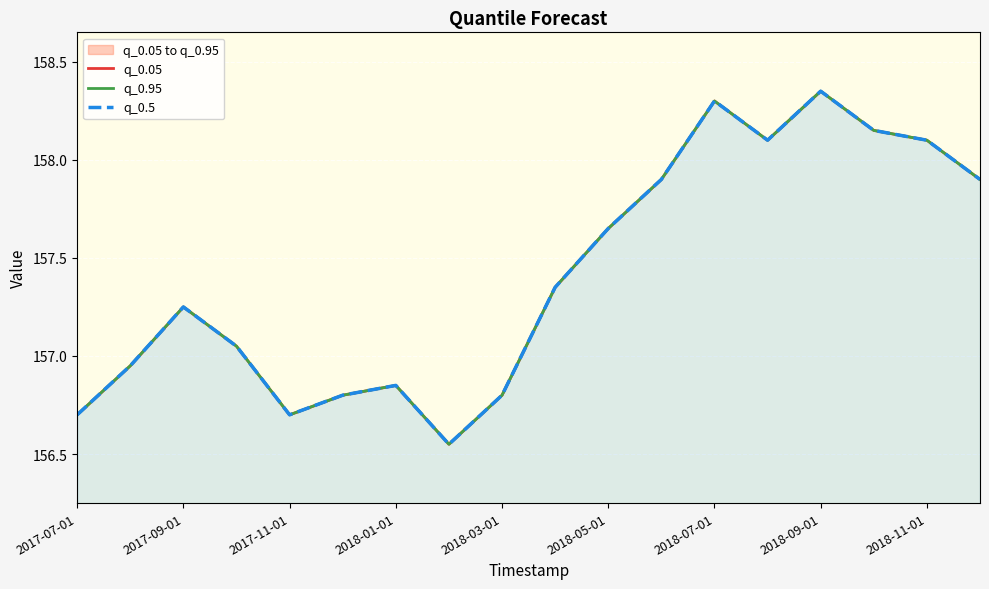

True or false: q_0.5 and q_0.05 cross at least once.

False